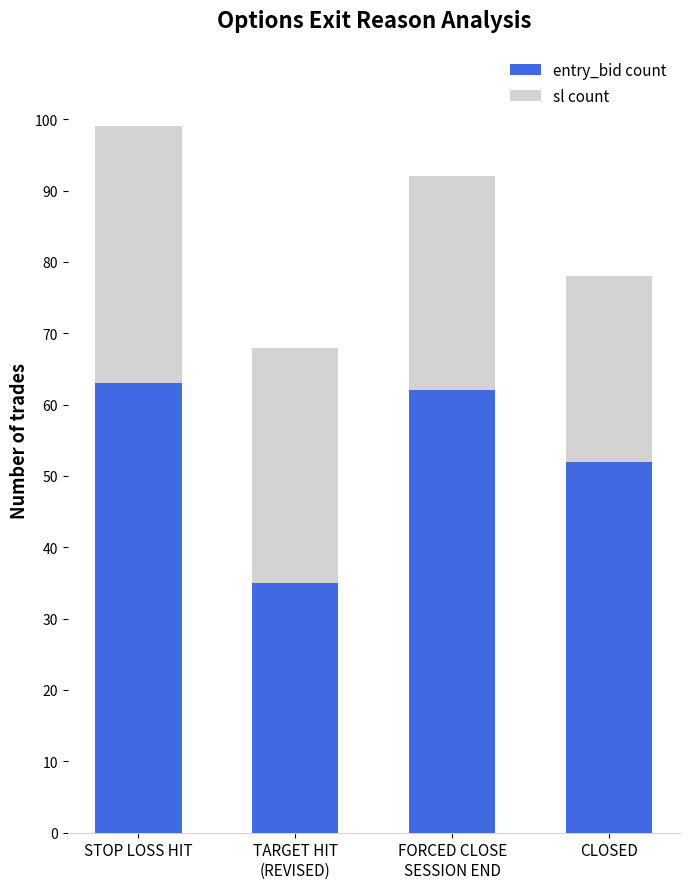

What is the total value across all series at CLOSED?

78